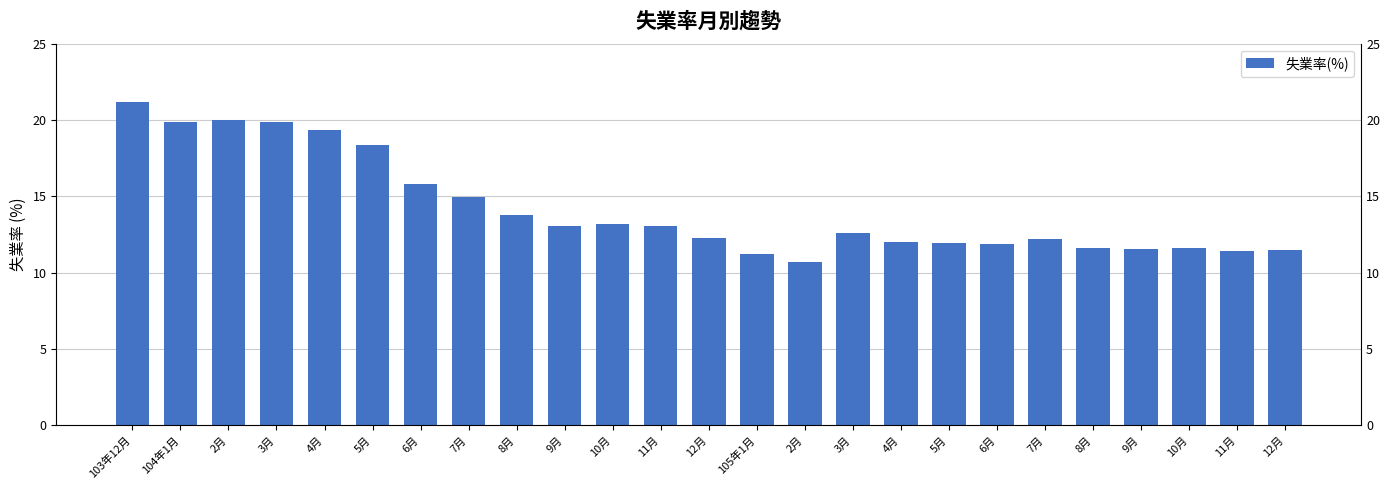

What is the label of the 23rd bar from the right?

2月